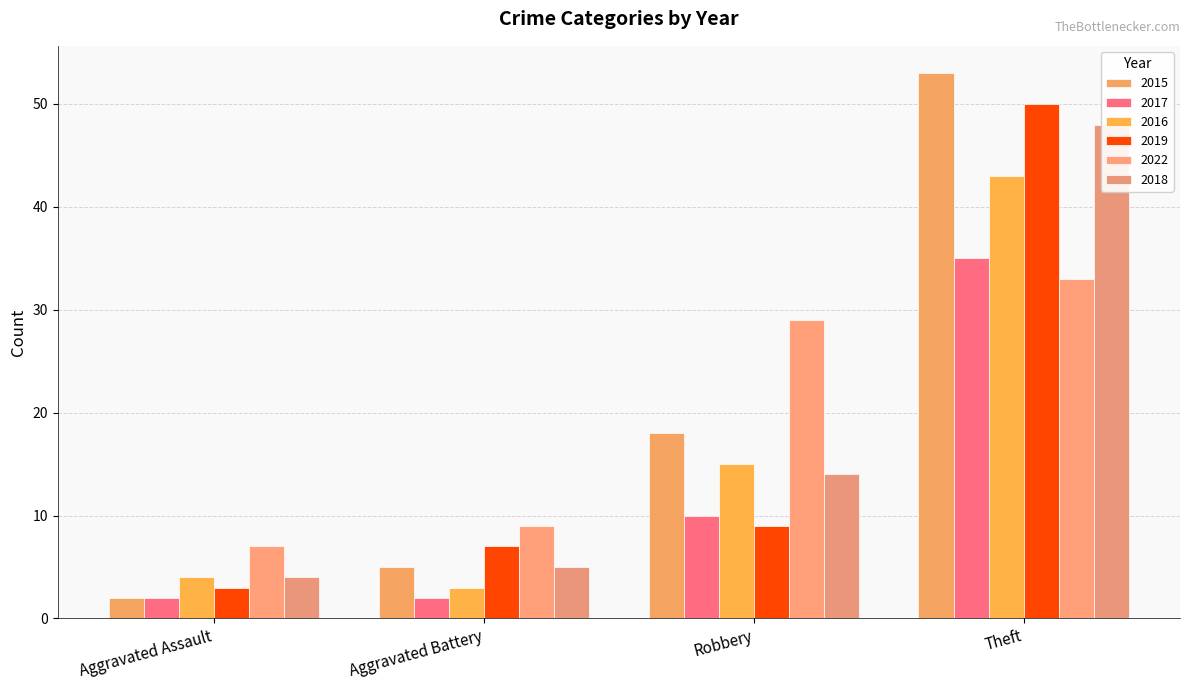

List the labels in order of 2015 value, smallest first.

Aggravated Assault, Aggravated Battery, Robbery, Theft